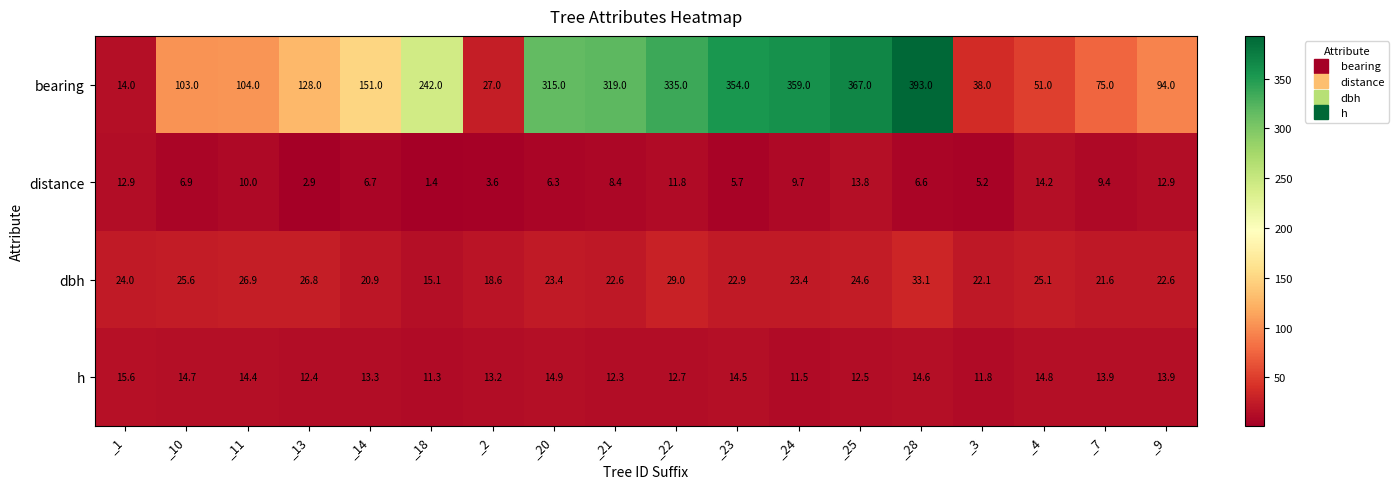

At which category is the sum across all series the highest?

_28